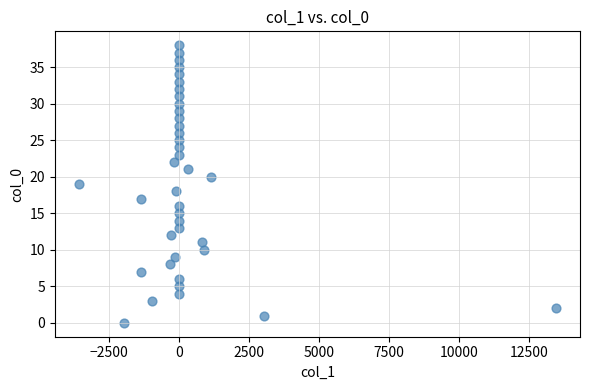

What is the range of Y values (max minus min)?

38